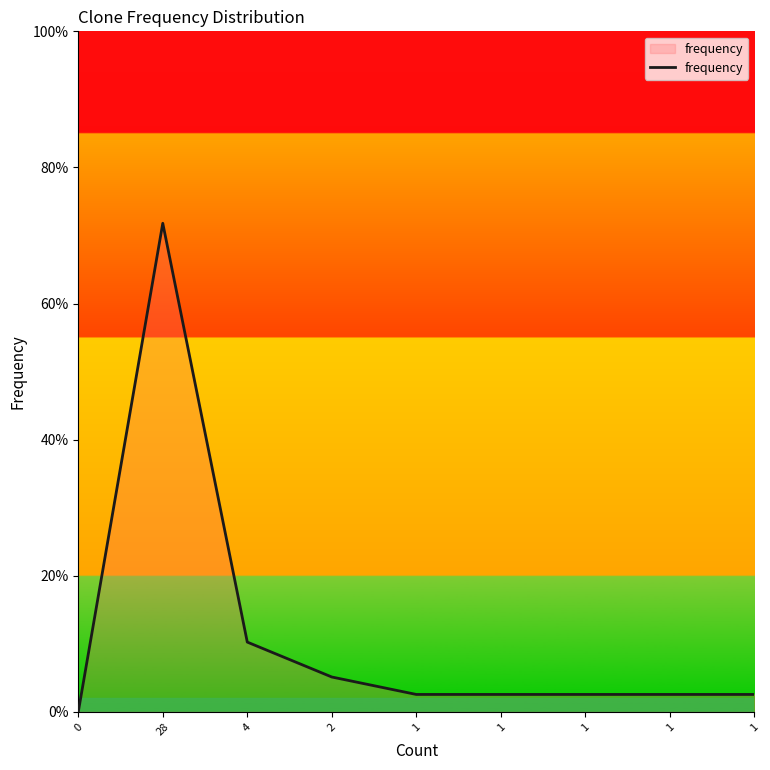

The chart shows a value of 0.1 at 4. True or false?

True